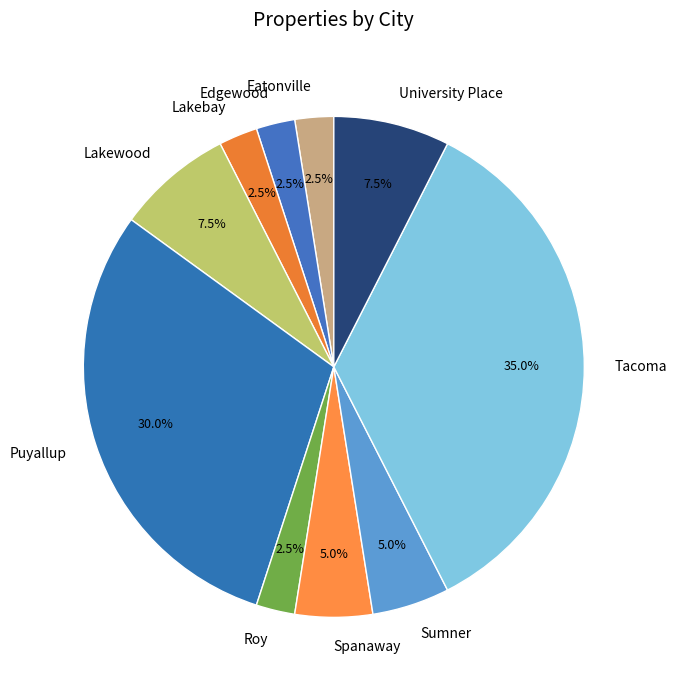

Do Tacoma and Lakebay together represent more than half of the pie?

No